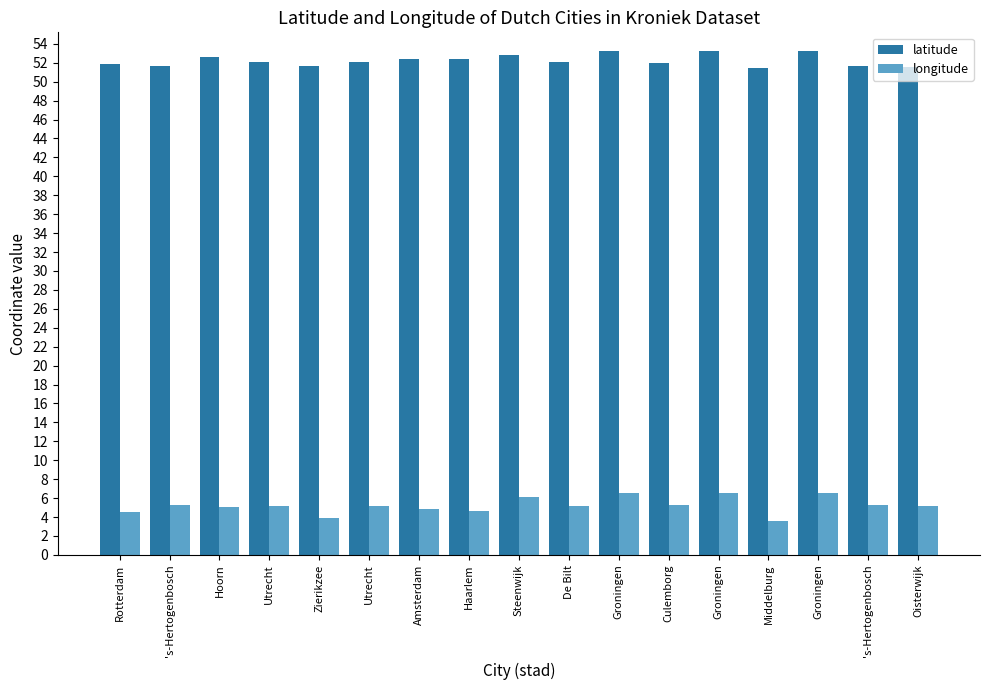

The value of longitude at Groningen is 6.6. True or false?

True